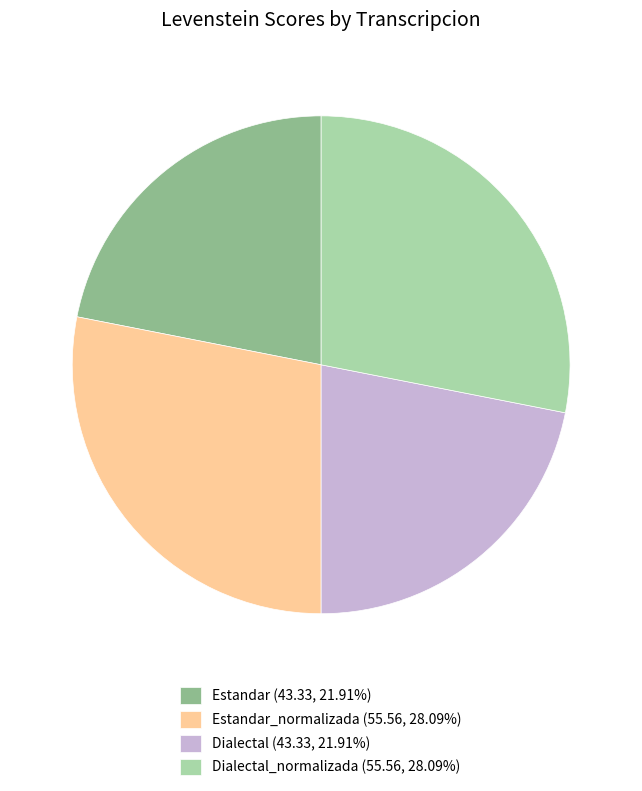

What is the ratio of the value at Estandar (43.33, 21.91%) to the value at Estandar_normalizada (55.56, 28.09%)?

0.8